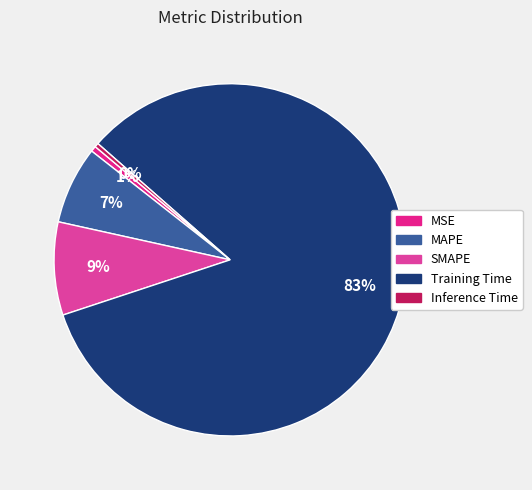

What is the largest slice in the pie chart?

Training Time